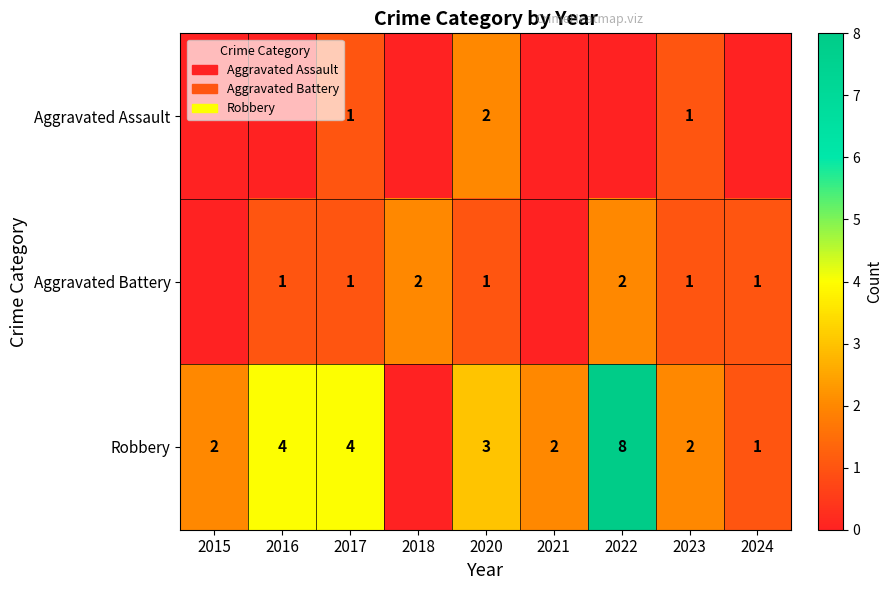

True or false: Aggravated Battery has a value of 0 at 2016.

False